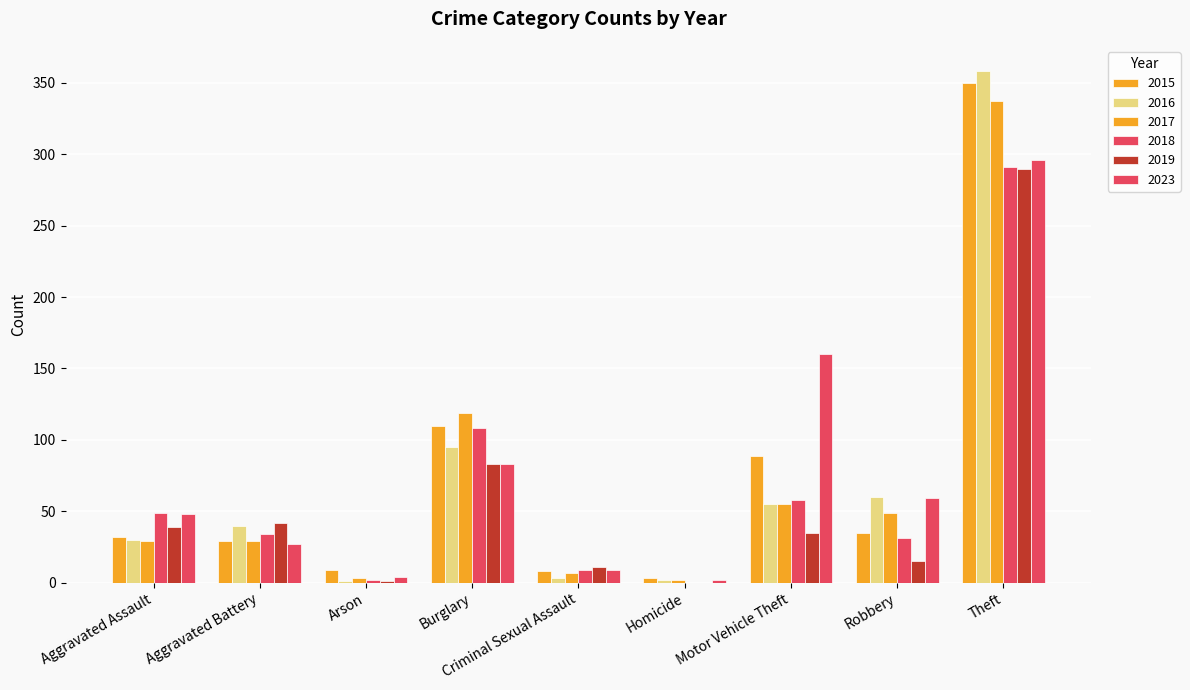

What is the difference between the second highest and second lowest values in the 2018 series?

106